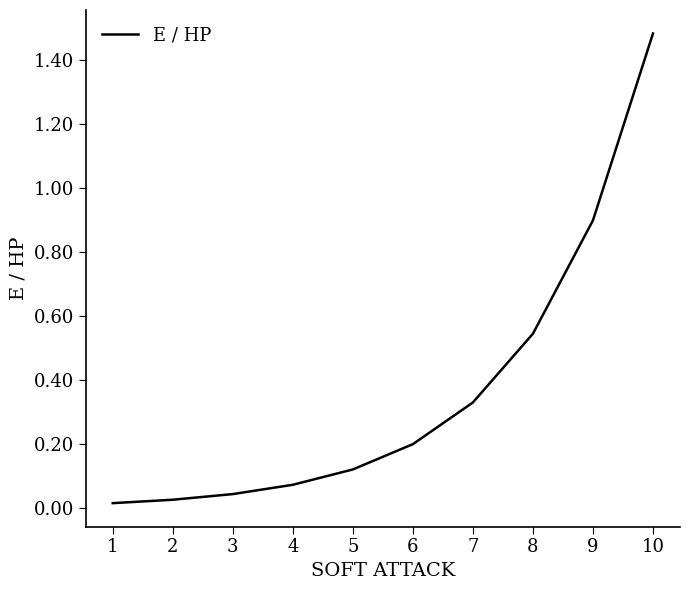

The chart shows a value of 1.5 at 8. True or false?

False